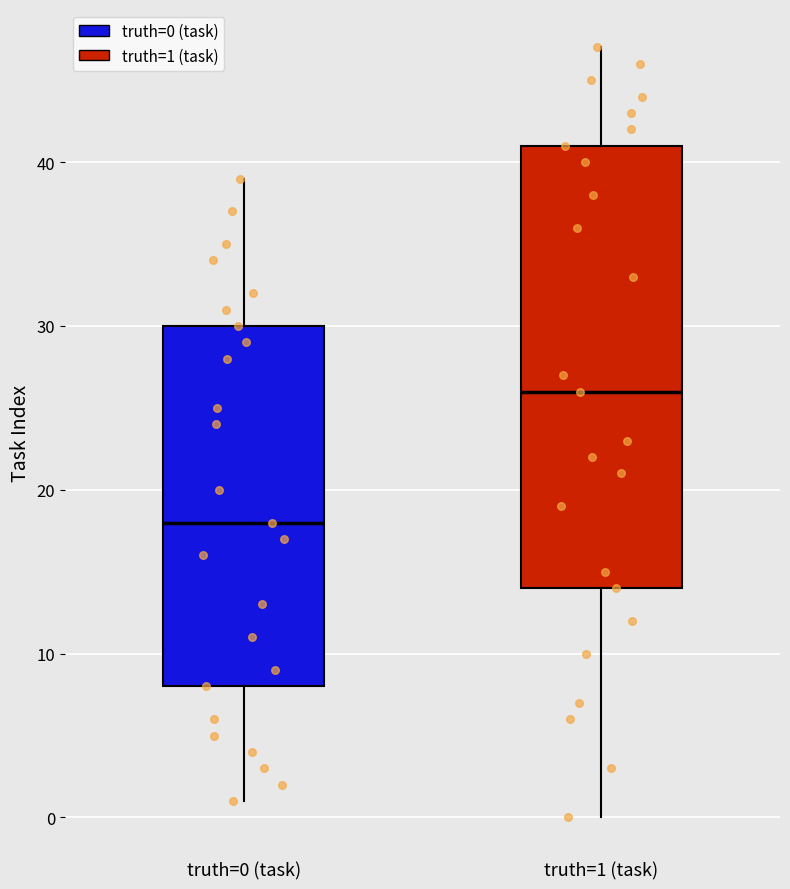

Which box has the lowest median line?

truth=0 (task)